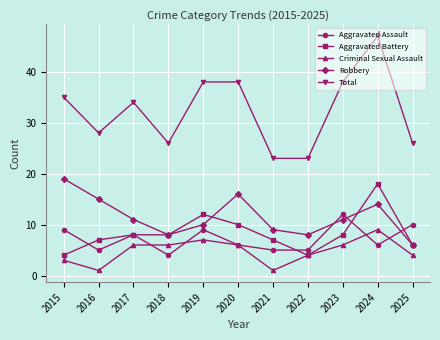

Is the value of Robbery at 2025 greater than the value of Aggravated Battery at 2016?

No